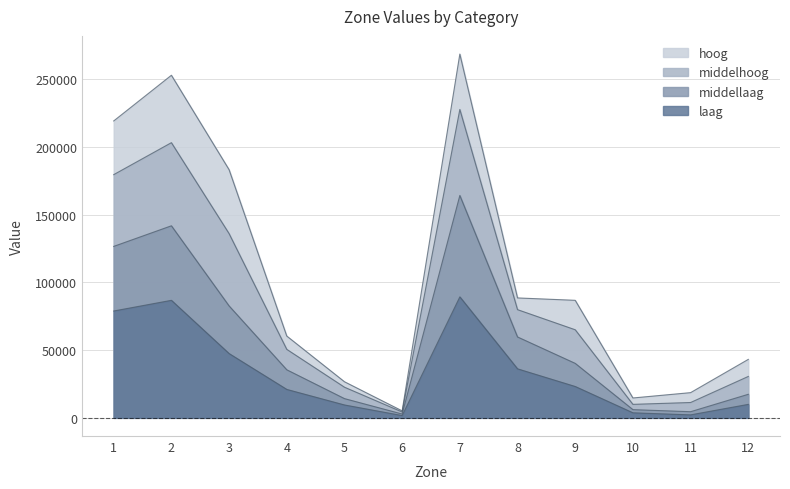

True or false: laag and middelhoog intersect in this chart.

False